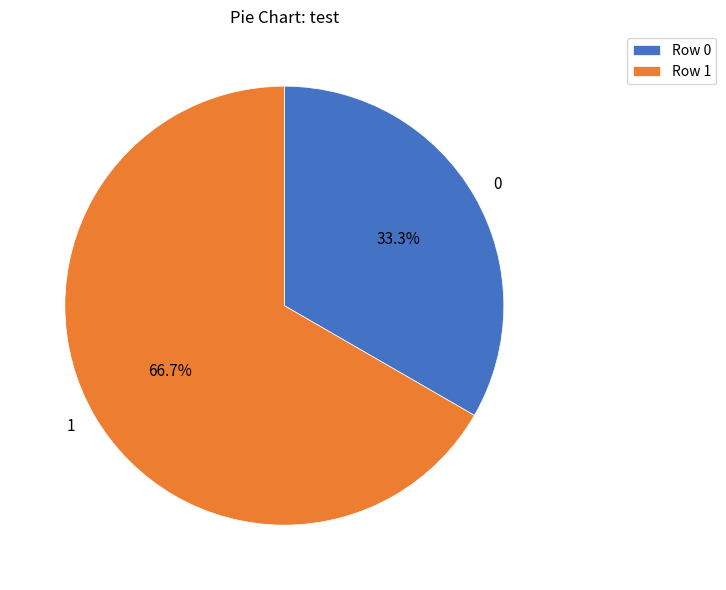

Combined, what portion of the pie is 0 and 1?

100.0%